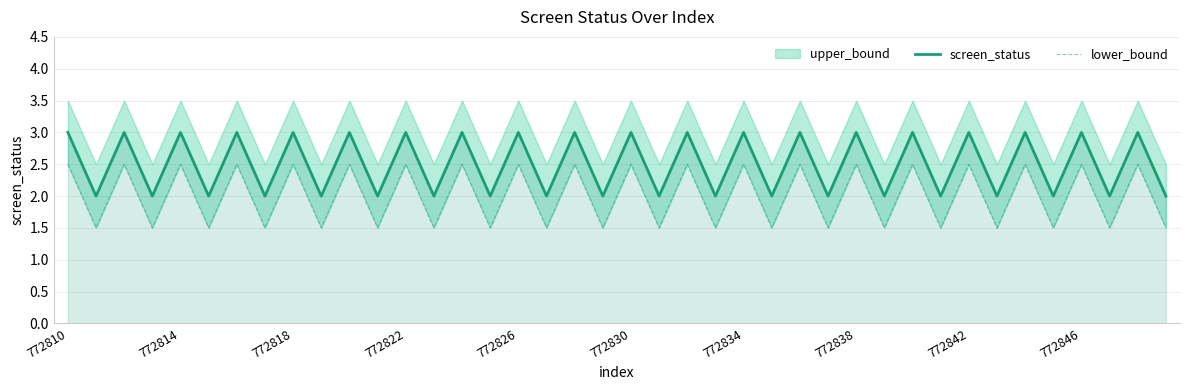

Is it true that screen_status equals 3.1 at 35?

False